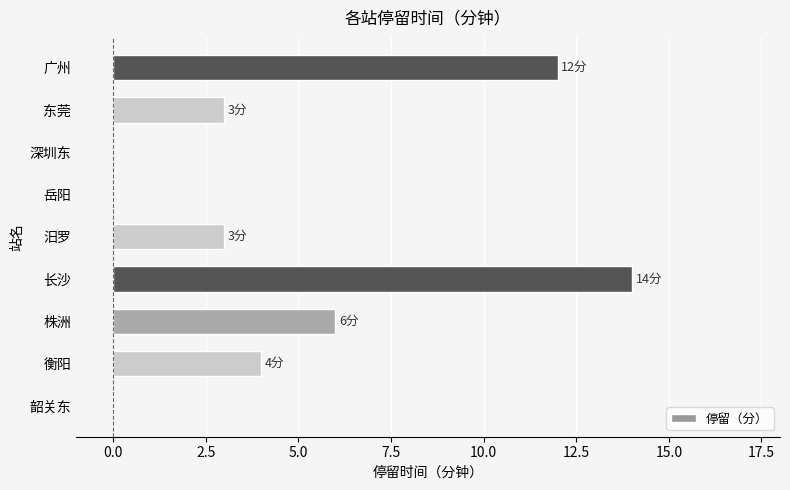

Which label corresponds to the largest value in the chart?

长沙